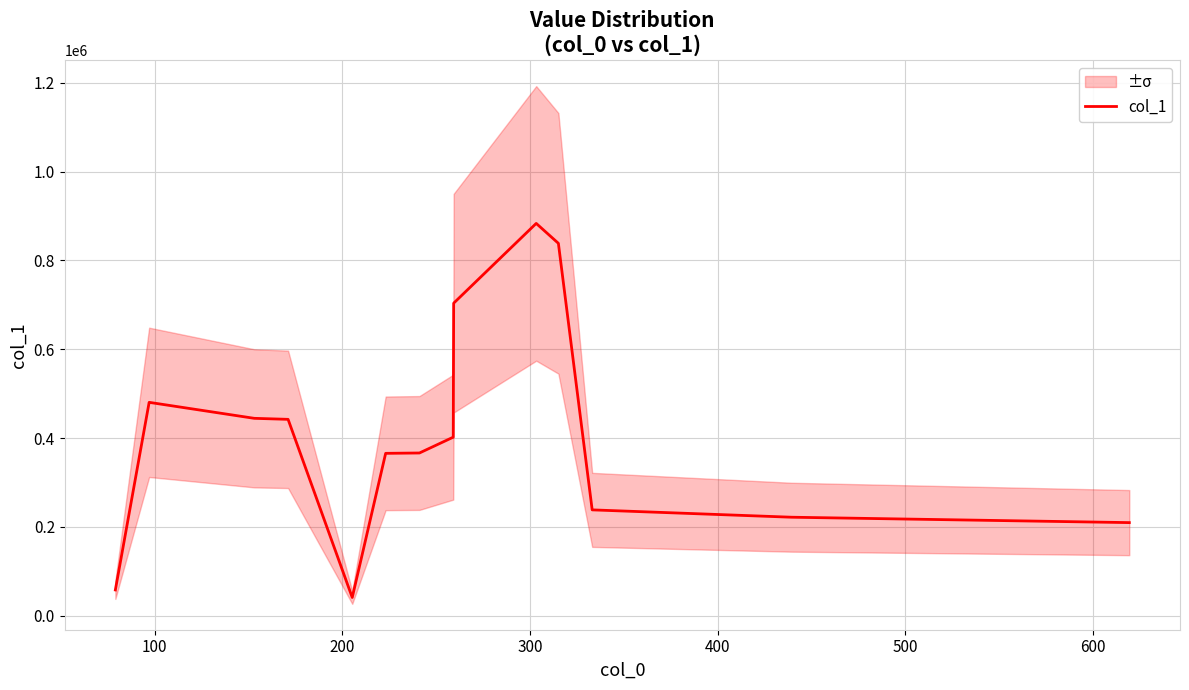

Reading right to left, what are all the values shown in this chart?

209585.2	221746.9	238289.8	838681.8	883539.1	703855.1	402061.1	366412.6	365627.6	40975.3	442200.4	444492.6	480500.9	57905.3